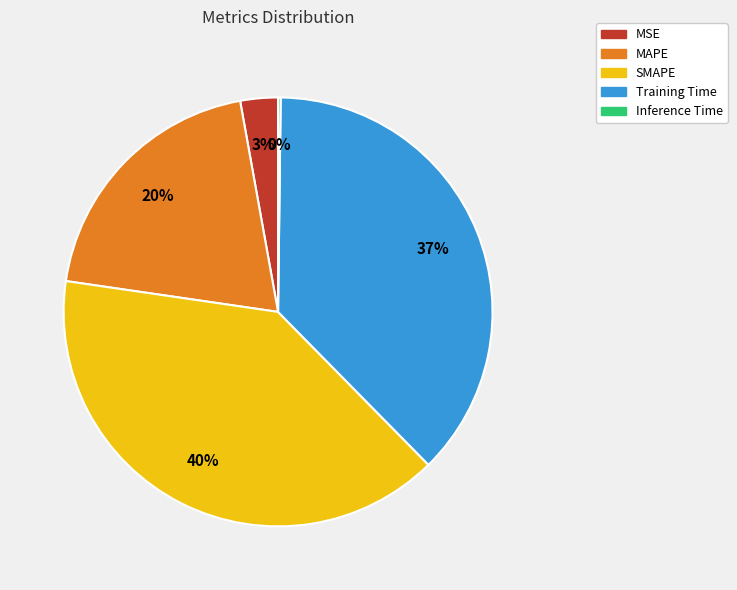

Is the sum of MAPE and SMAPE greater than half?

Yes